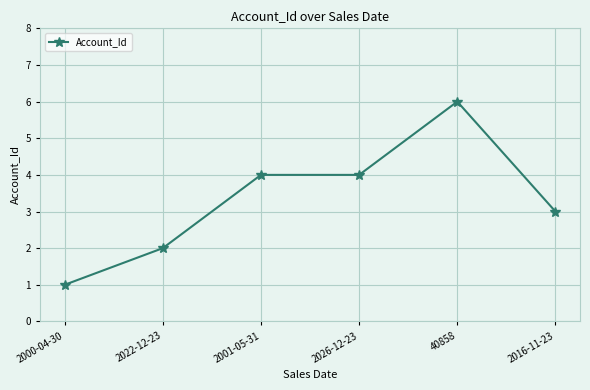

True or false: the data has more than 0 interior local peaks.

True